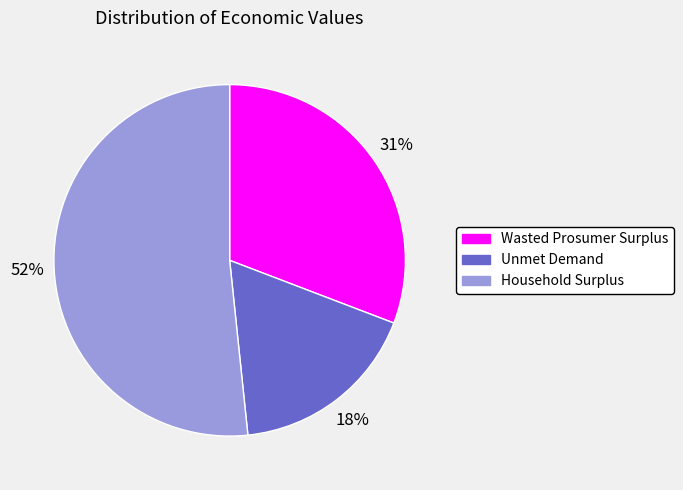

How many segments does this pie chart have?

3